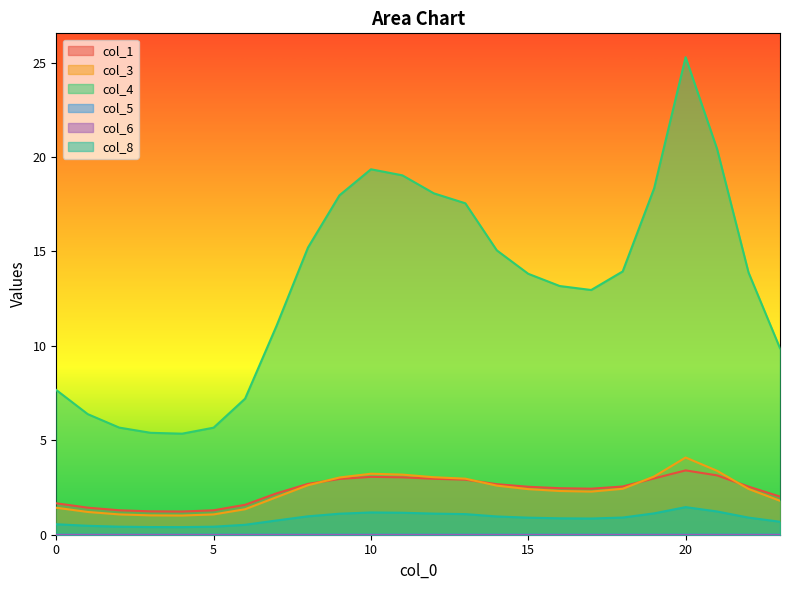

What is the average value of the col_8 series?

0.9